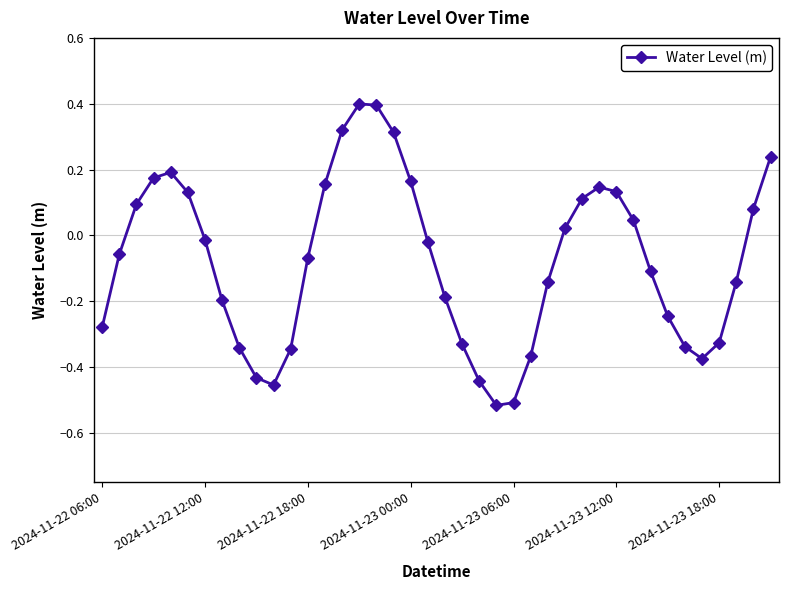

What is the difference between the maximum and second lowest values?

0.9